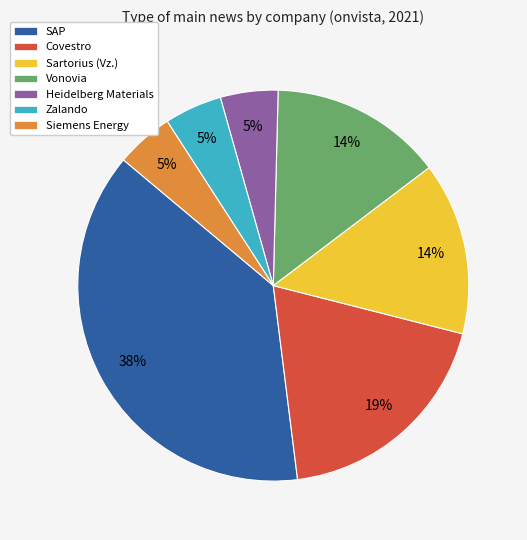

Combined, do Covestro and Siemens Energy account for over 50%?

No